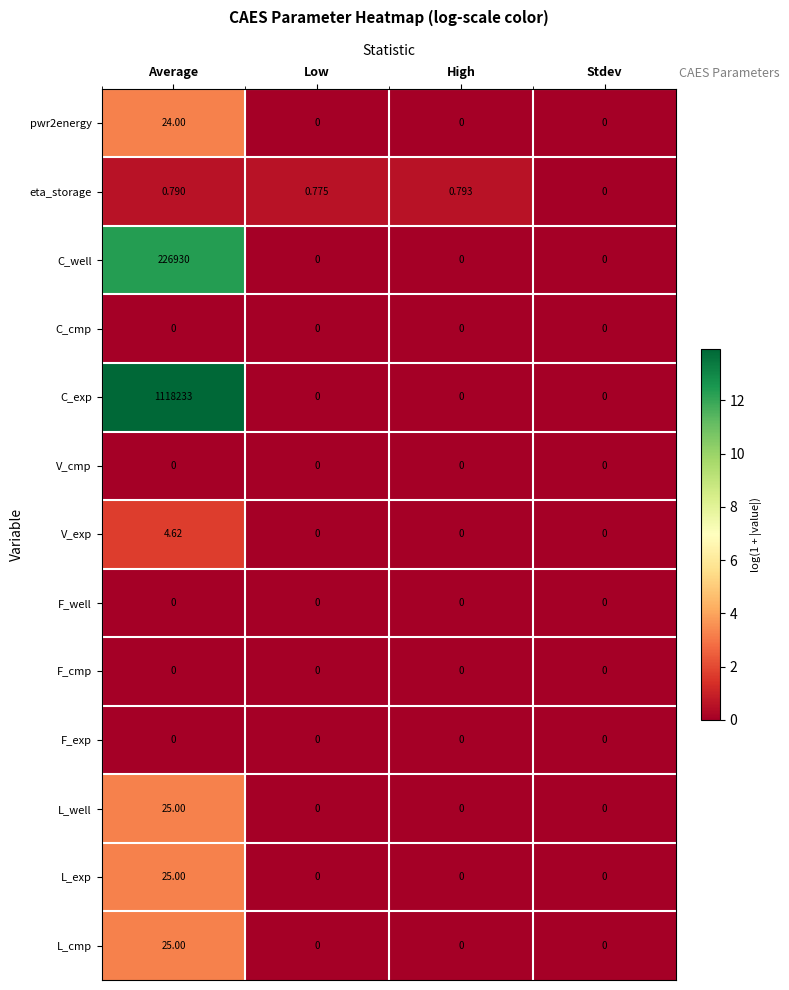

At which label is eta_storage closest to 0?

Stdev